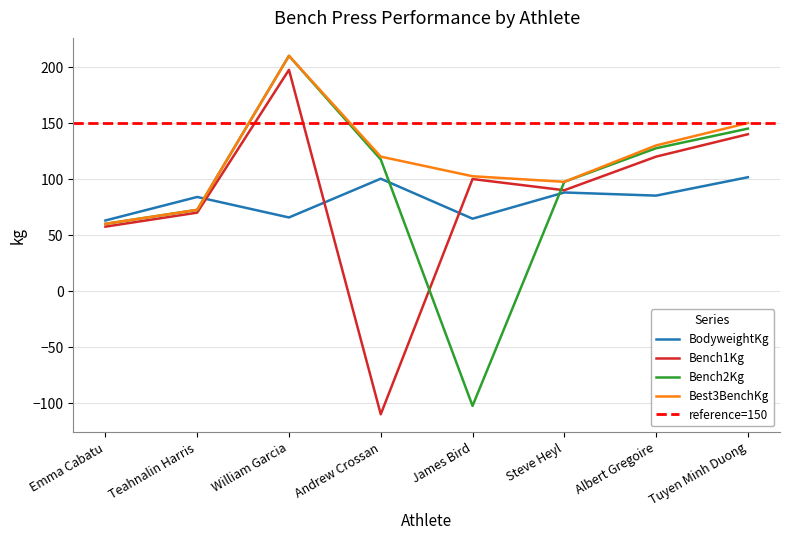

What is the value of the Bench1Kg point at the 6th from the left?

90.0